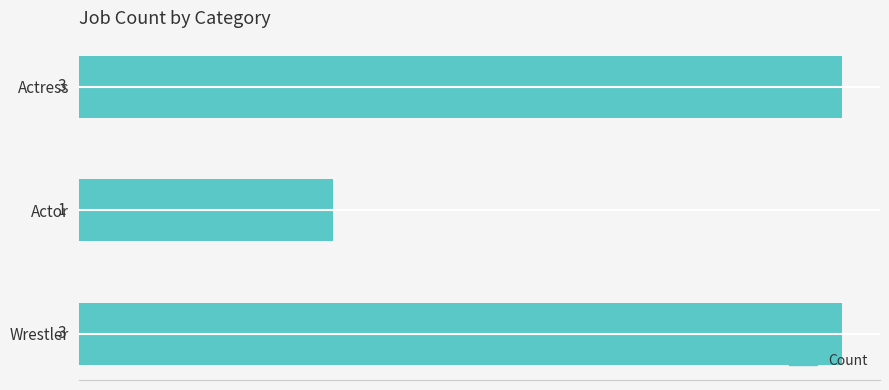

What is the value of the 2nd bar from the top?

1